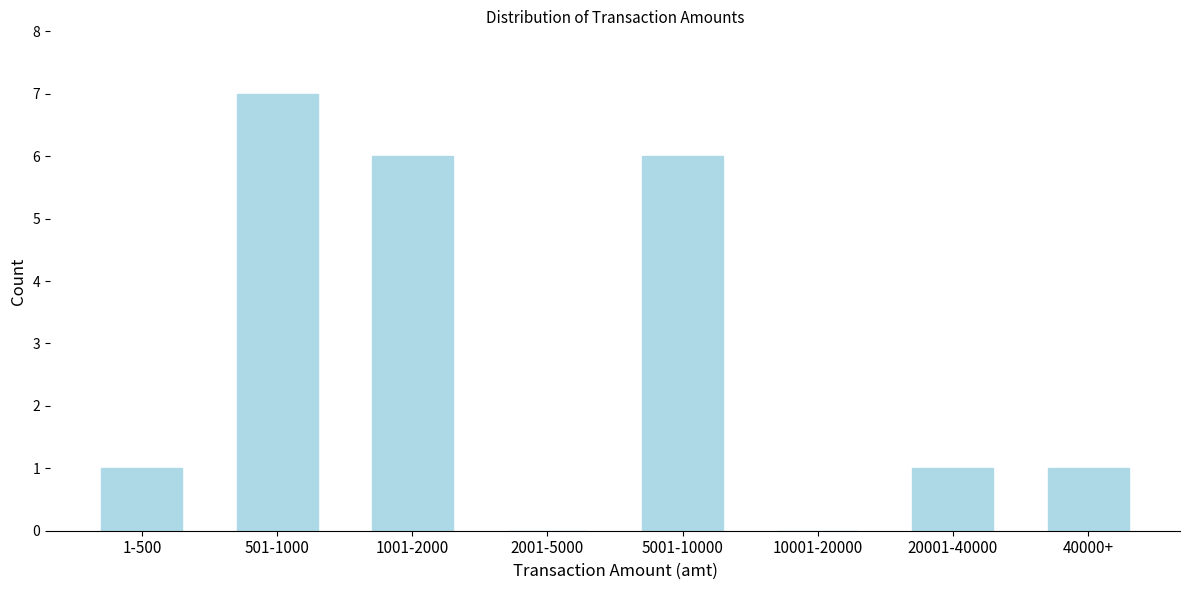

Reading left to right, what are all the values shown in this chart?

1-500=1	501-1000=7	1001-2000=6	2001-5000=0	5001-10000=6	10001-20000=0	20001-40000=1	40000+=1